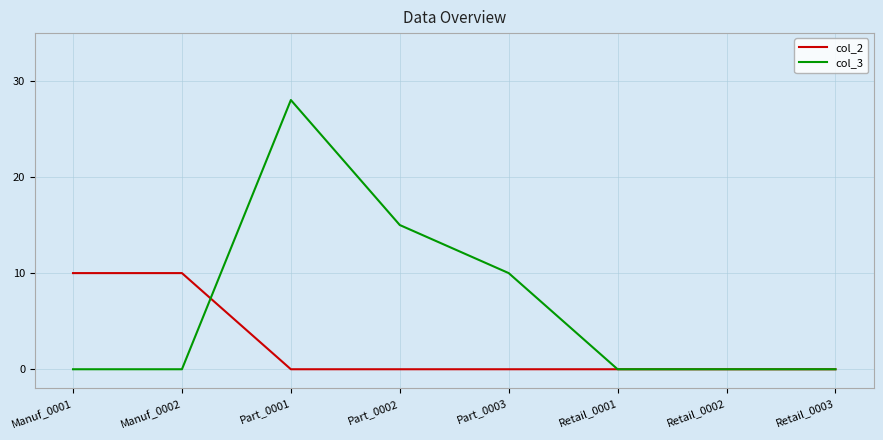

True or false: col_2 and col_3 intersect in this chart.

True